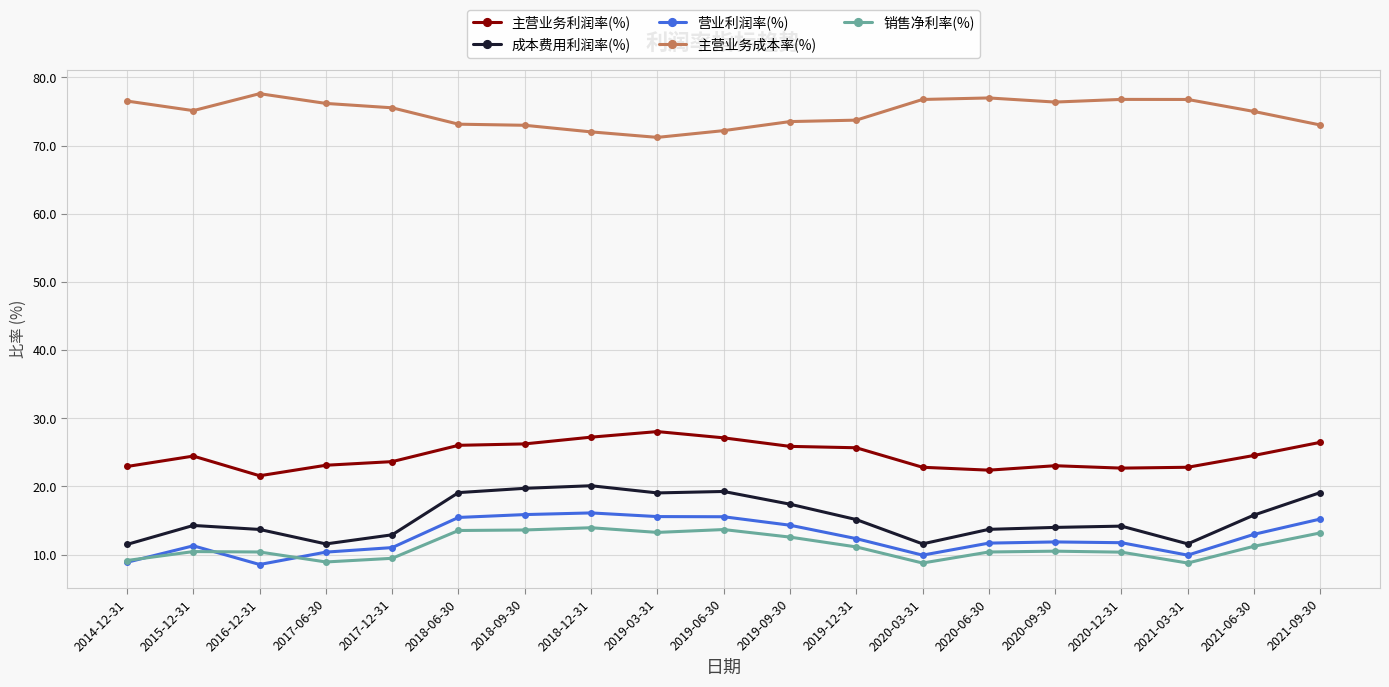

Is the value of 销售净利率(%) at 2018-12-31 greater than the value of 主营业务成本率(%) at 2019-09-30?

No